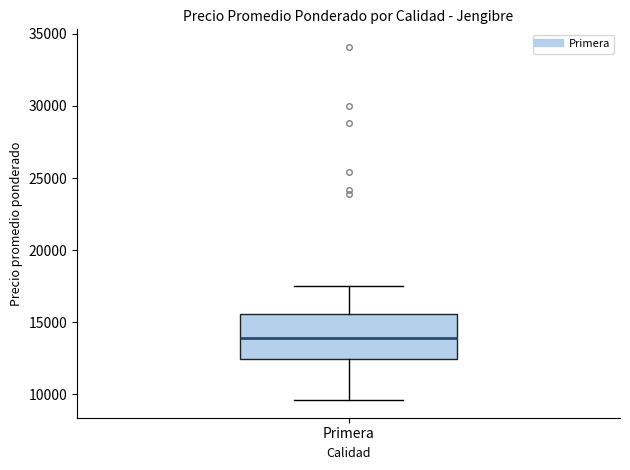

Transcribe this box plot: give where the median line is, the range the box spans, and where the two whiskers end, as read against the y-axis. The values are not printed on the chart, so give them approximately, as read against the axis.

median 14000, box 12500 to 15500, whiskers 9500 to 17500